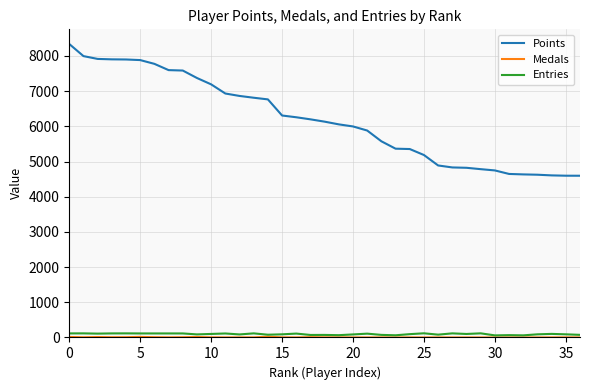

True or false: Entries and Points intersect in this chart.

False